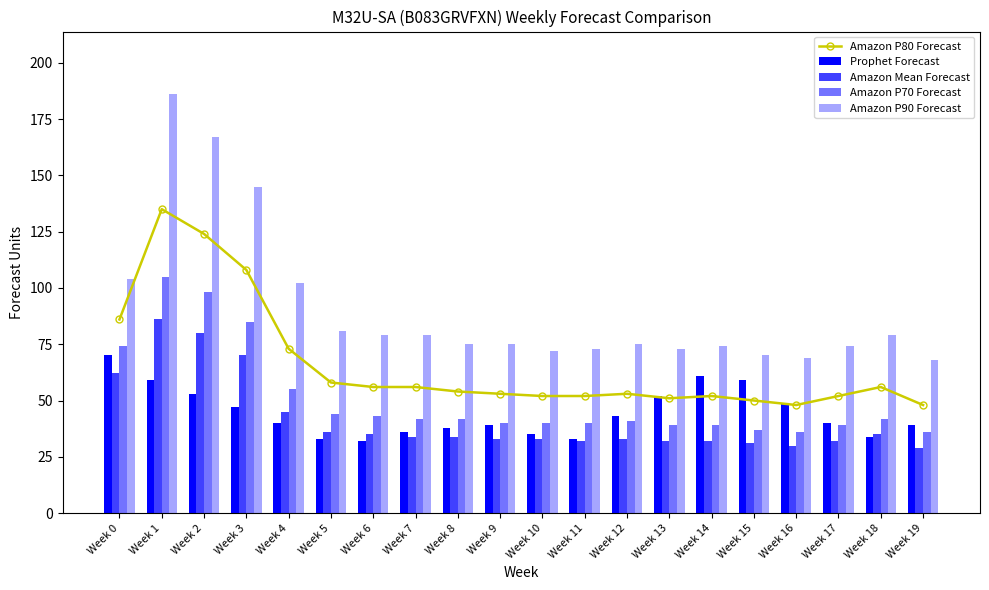

What is the total value across all series at Week 4?

315